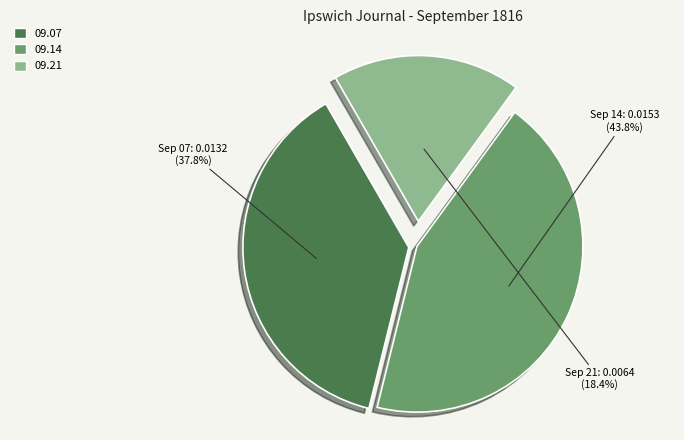

Does any single category account for the majority?

No